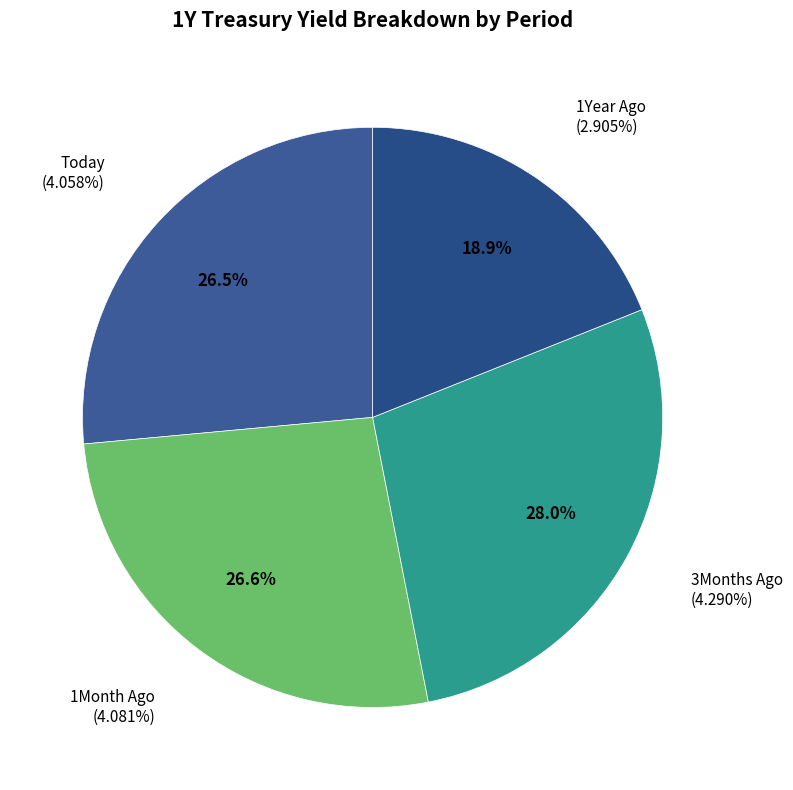

Count the number of slices in the pie.

4